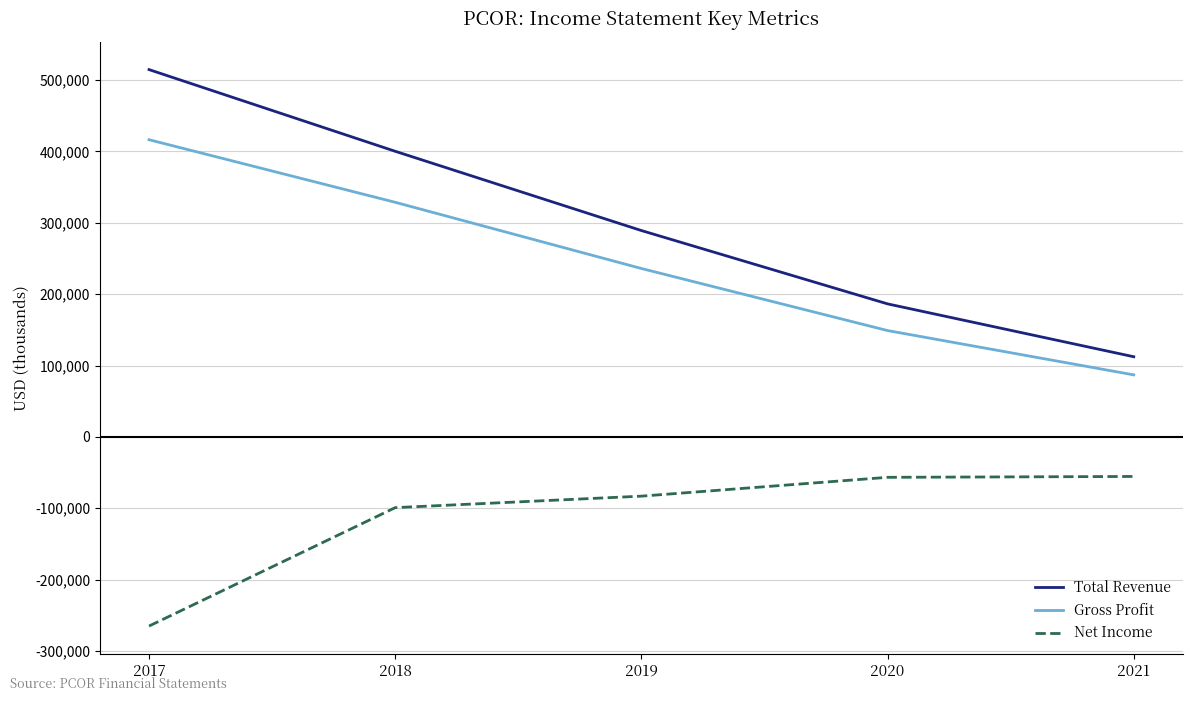

List the labels in order of Total Revenue value, smallest first.

2021, 2020, 2019, 2018, 2017